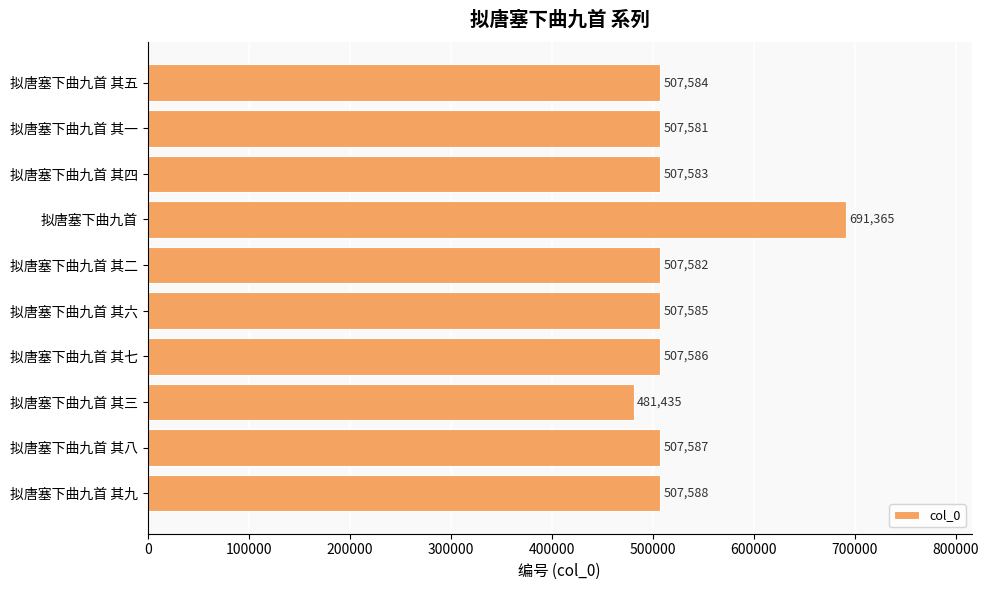

Reading top to bottom, extract all data points from this chart.

507584	507581	507583	691365	507582	507585	507586	481435	507587	507588